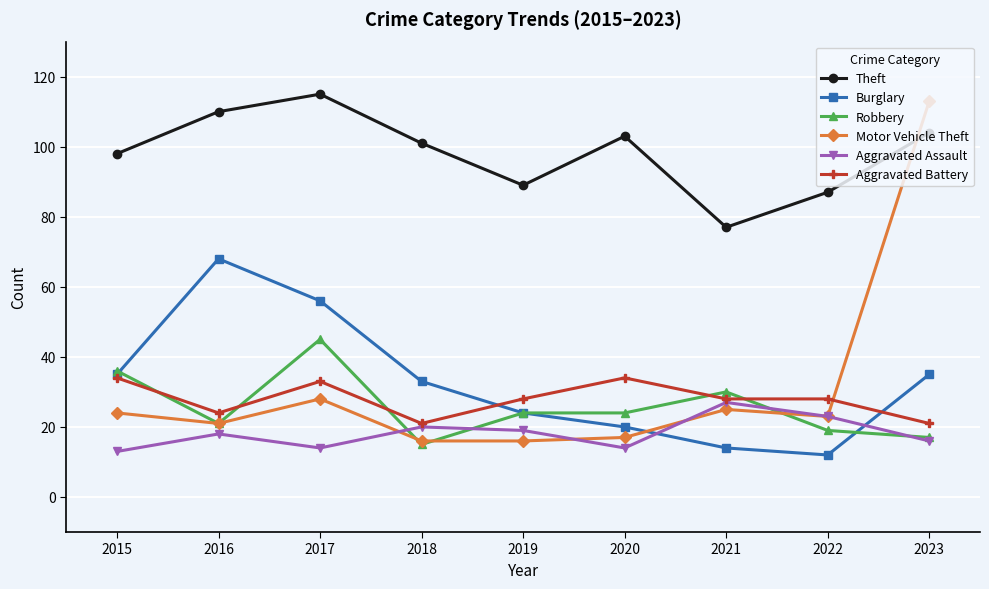

How many lines are shown in the chart?

6